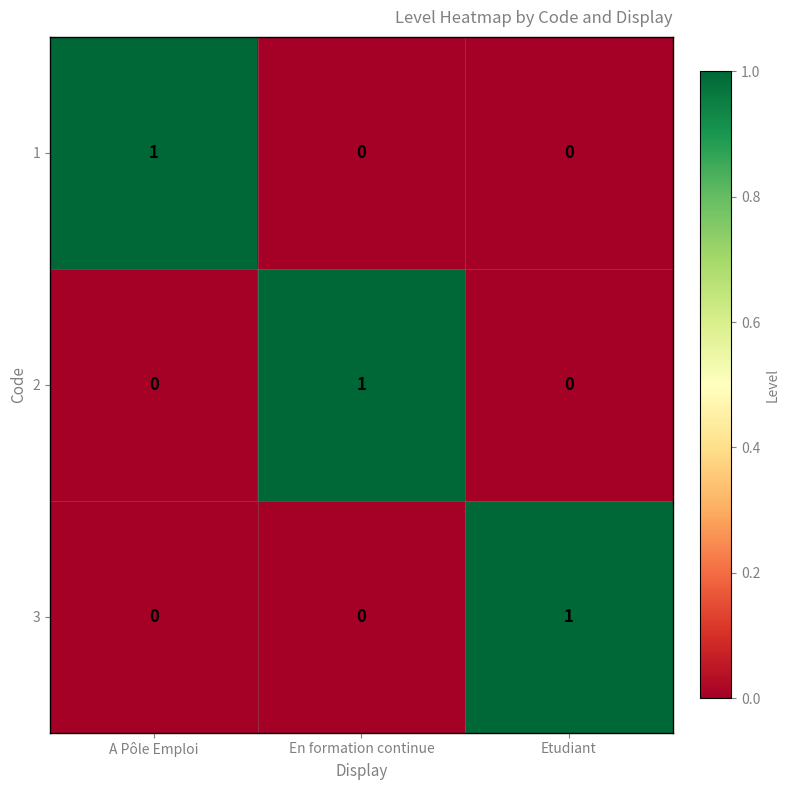

How many 1 values are between 0 and 1?

3